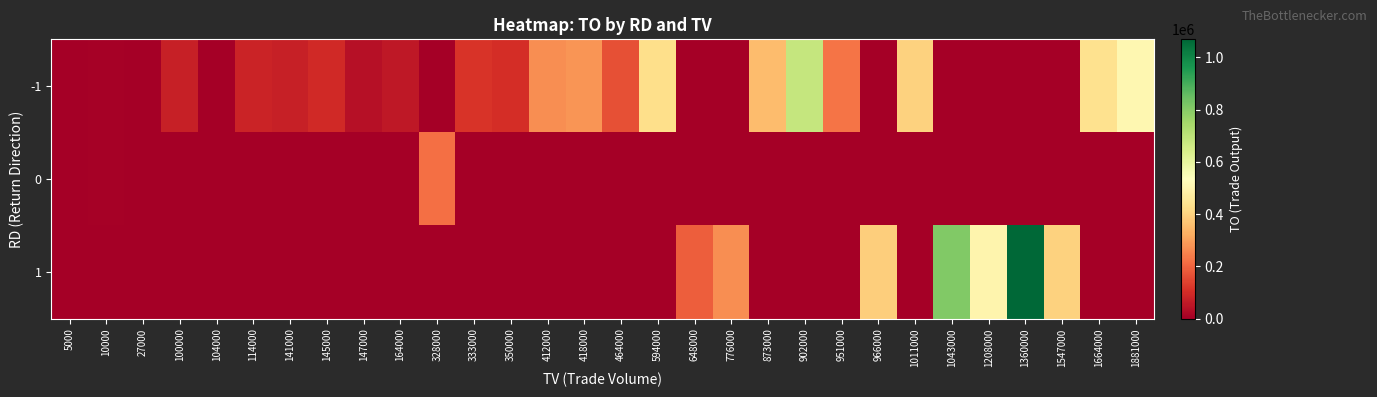

What is the greatest value displayed?

1068920